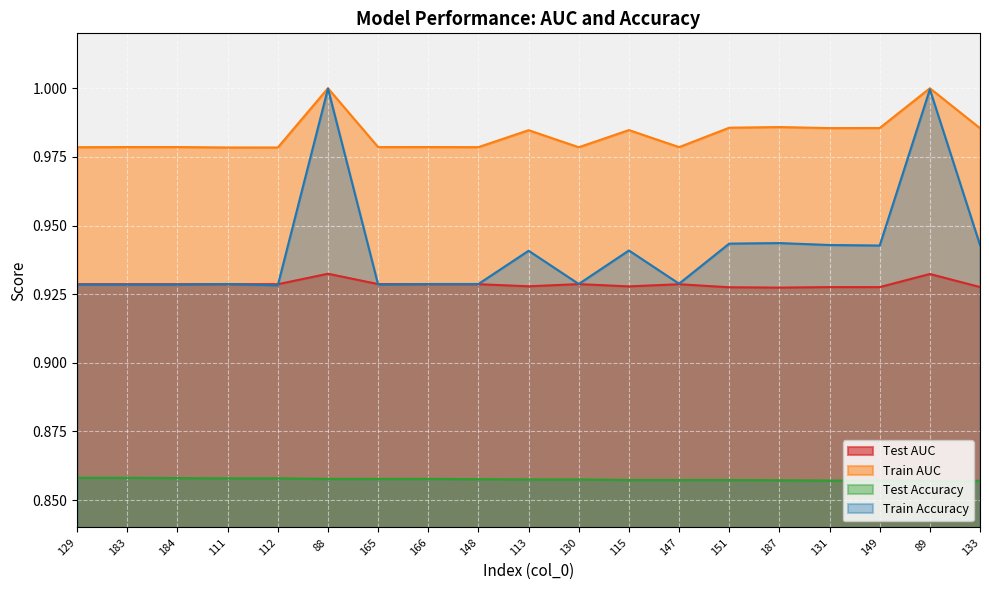

How many series are shown in this chart?

4